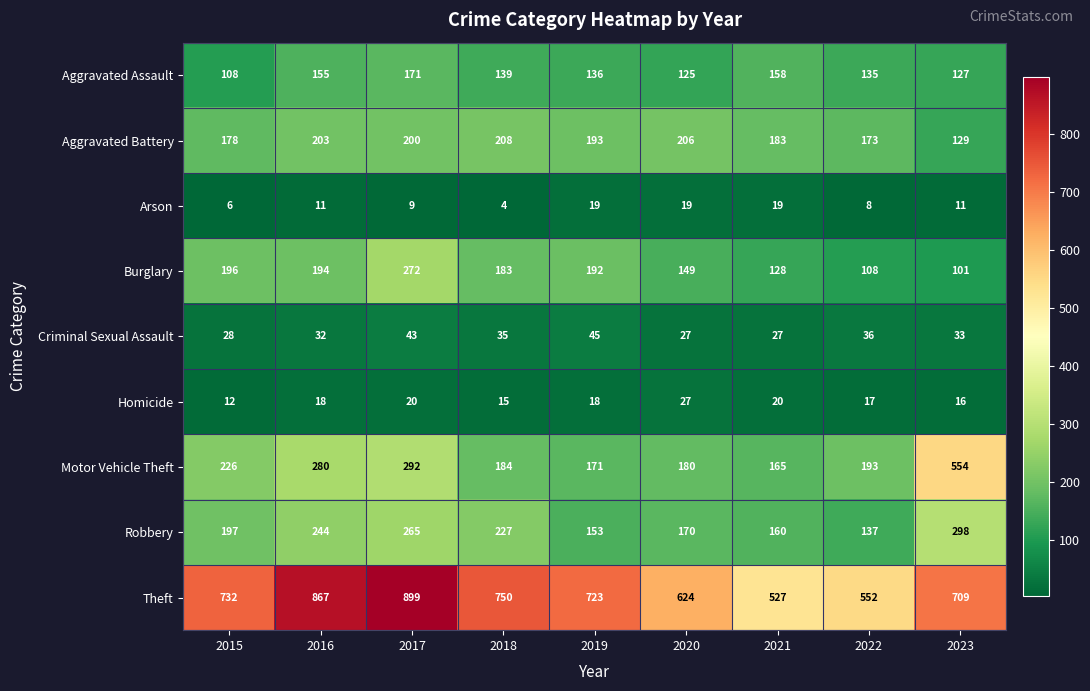

Rank the series at 2018 from lowest to highest value.

Arson, Homicide, Criminal Sexual Assault, Aggravated Assault, Burglary, Motor Vehicle Theft, Aggravated Battery, Robbery, Theft